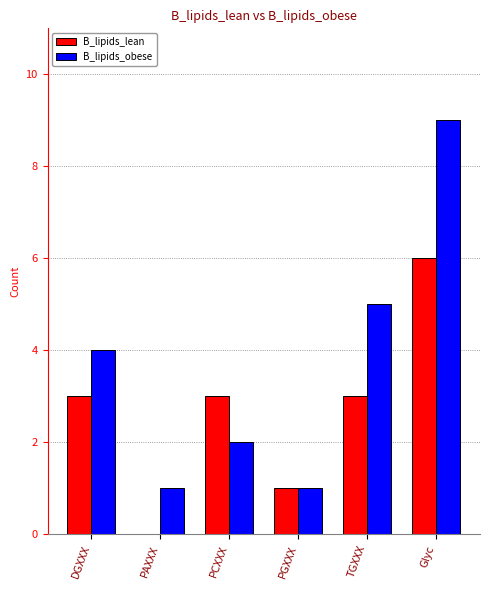

Which series changed the most between PCXXX and TGXXX?

B_lipids_obese